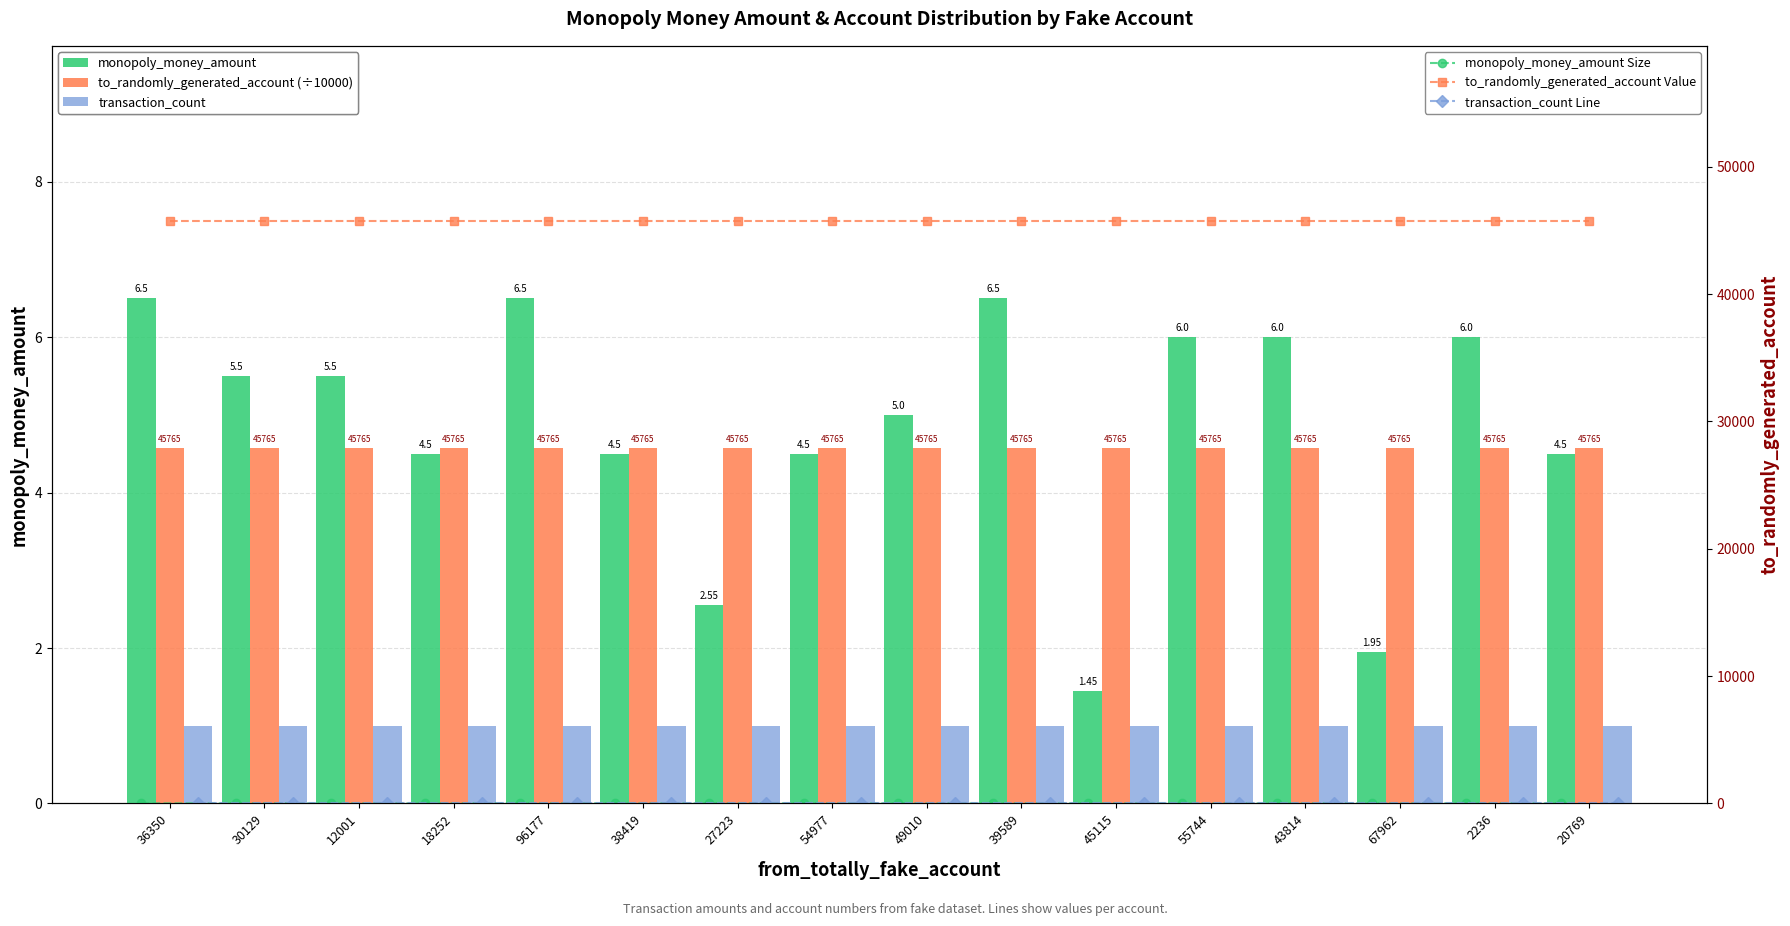

Which series has the largest total across all categories?

to_randomly_generated_account Value